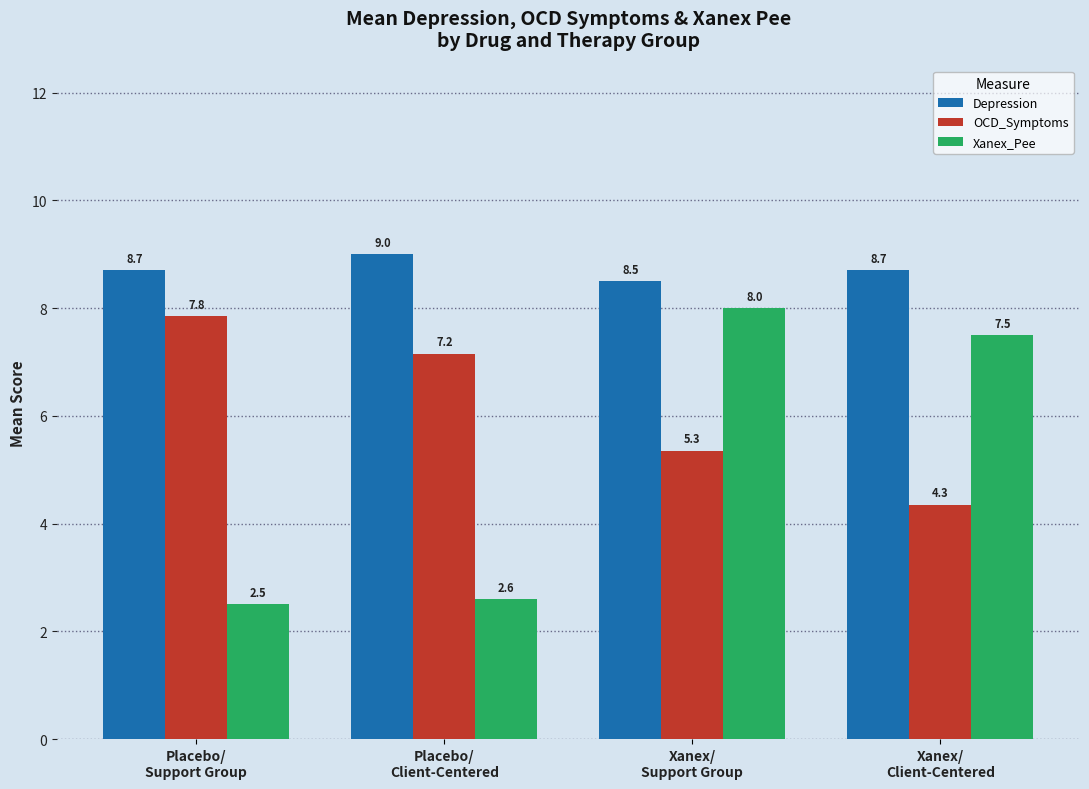

Which label corresponds to the largest value in the chart?

Placebo/
Client-Centered